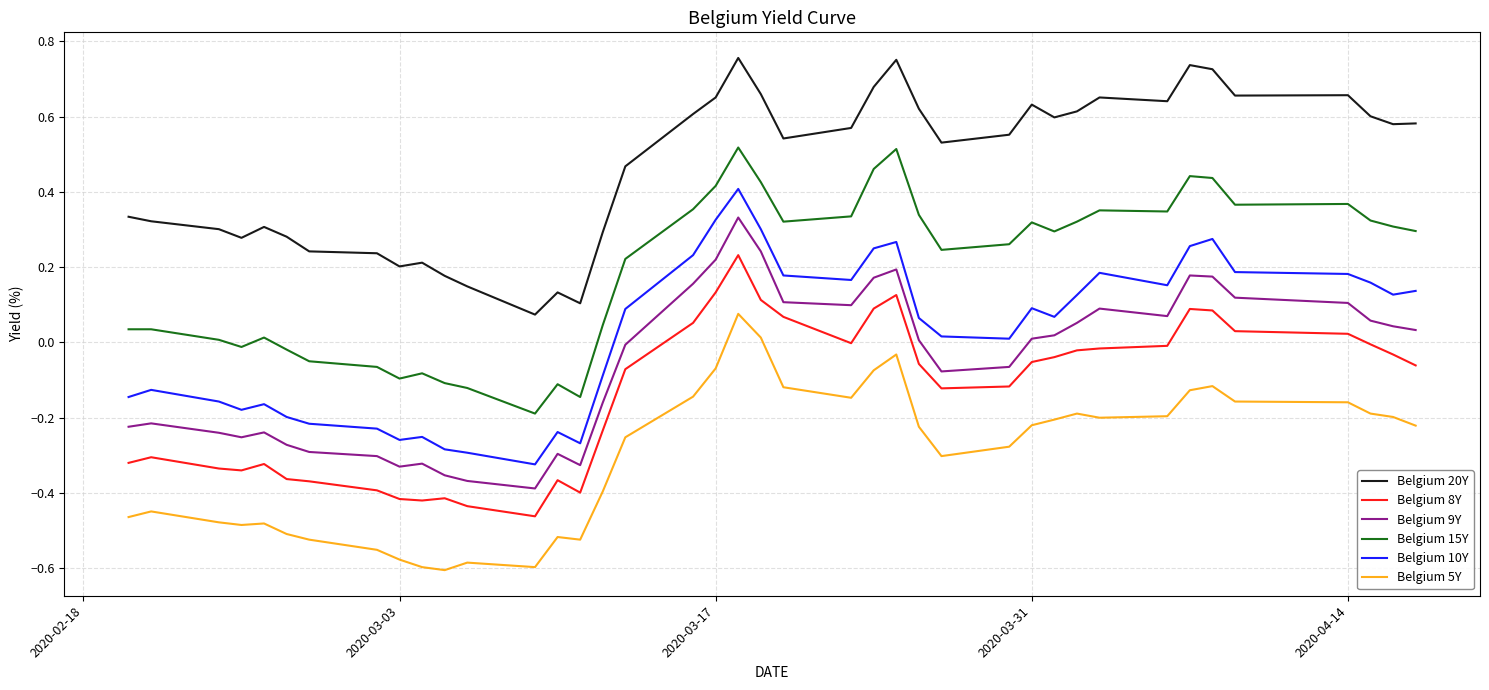

Rank the series by their maximum value, from lowest to highest.

Belgium 5Y, Belgium 8Y, Belgium 9Y, Belgium 10Y, Belgium 15Y, Belgium 20Y